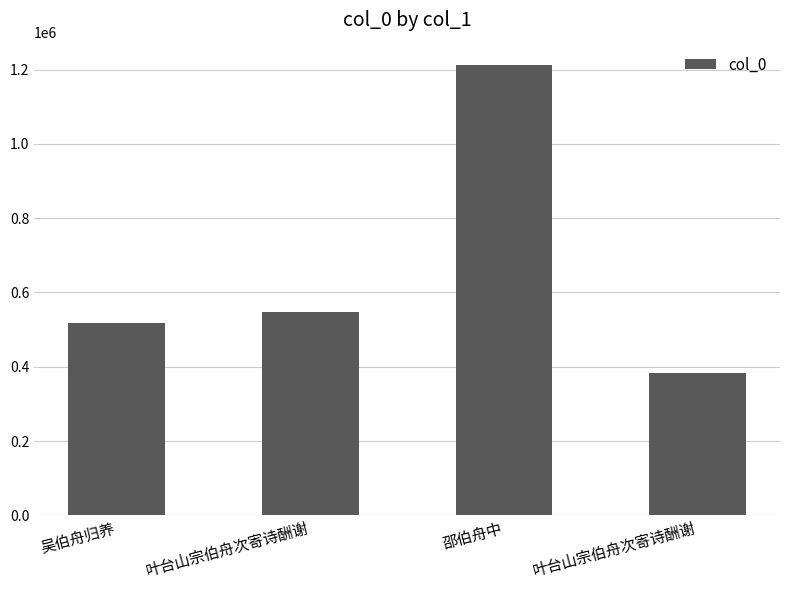

Which has a higher value, 叶台山宗伯舟次寄诗酬谢 or 叶台山宗伯舟次寄诗酬谢?

叶台山宗伯舟次寄诗酬谢